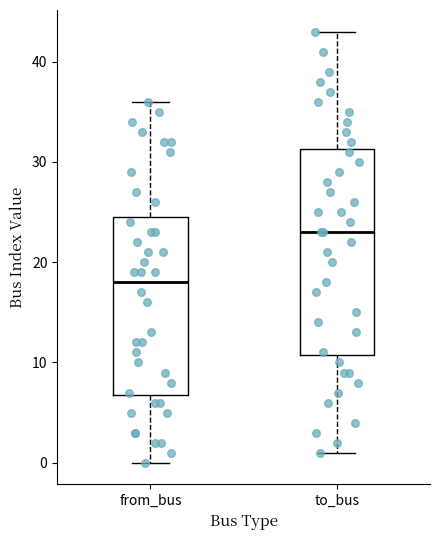

Reading left to right, read every box against the y-axis: the position of its median line, the range the box covers, and the ends of its whiskers. The values are not printed on the chart, so give them approximately, as read against the axis.

from_bus: median 18, box 7 to 25, whiskers 0 to 36
to_bus: median 23, box 11 to 31, whiskers 1 to 43